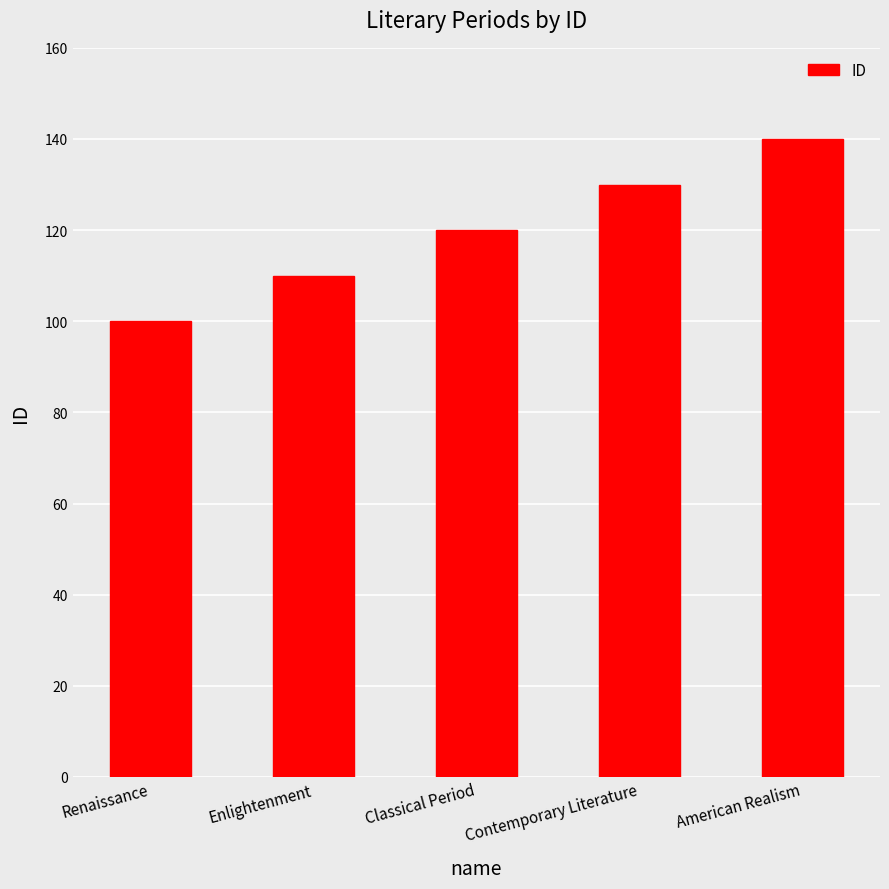

What is the value of the 1st bar from the left?

100